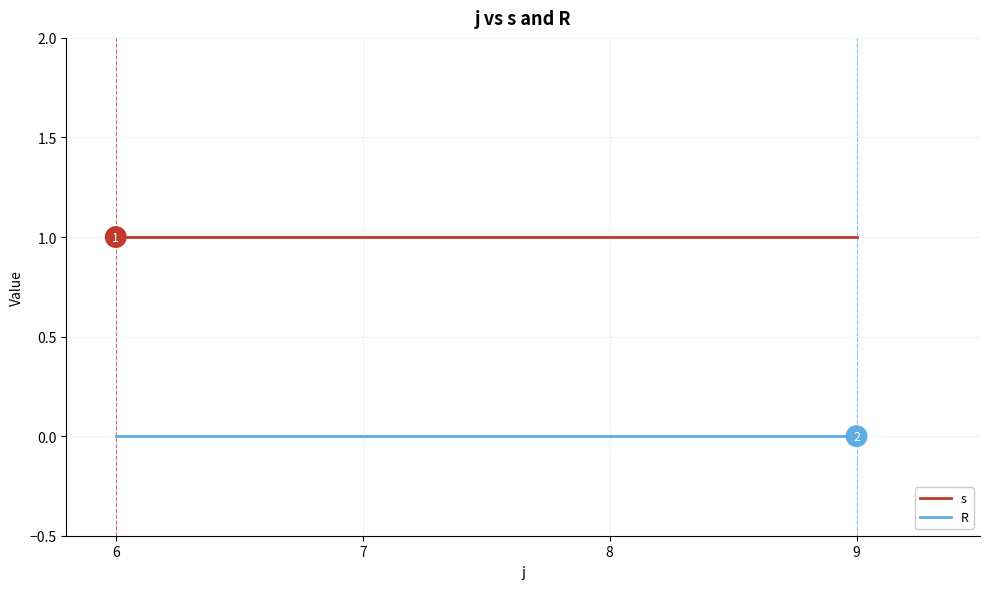

Which series has the largest total across all categories?

s